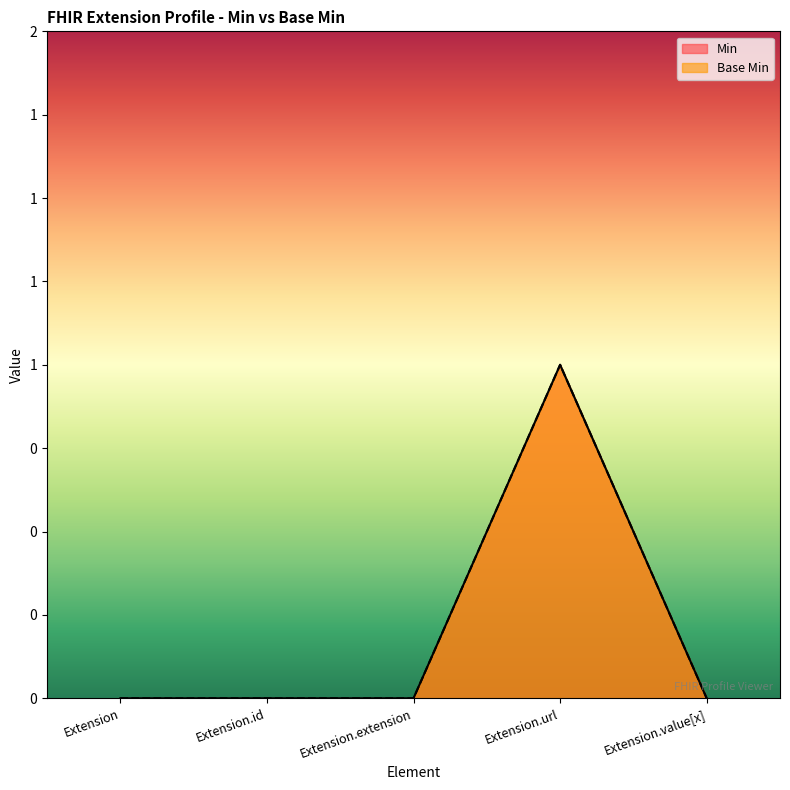

True or false: Min has more than 1 points higher than both neighbors.

False